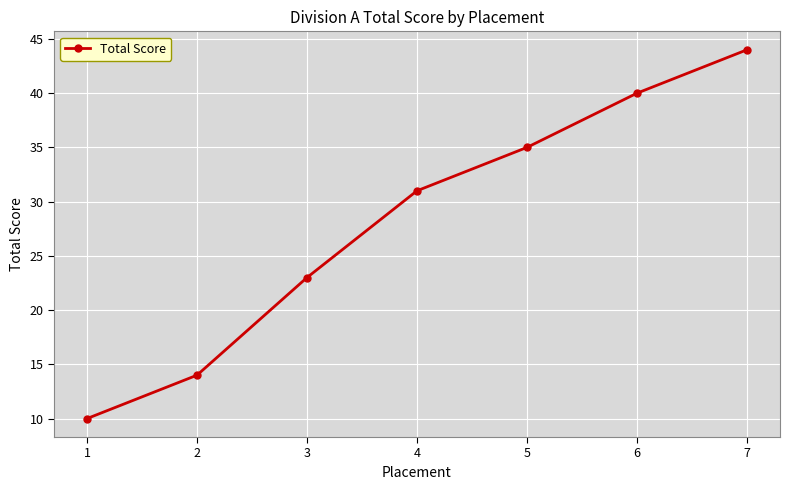

What is the change in value from 3 to 7?

+21